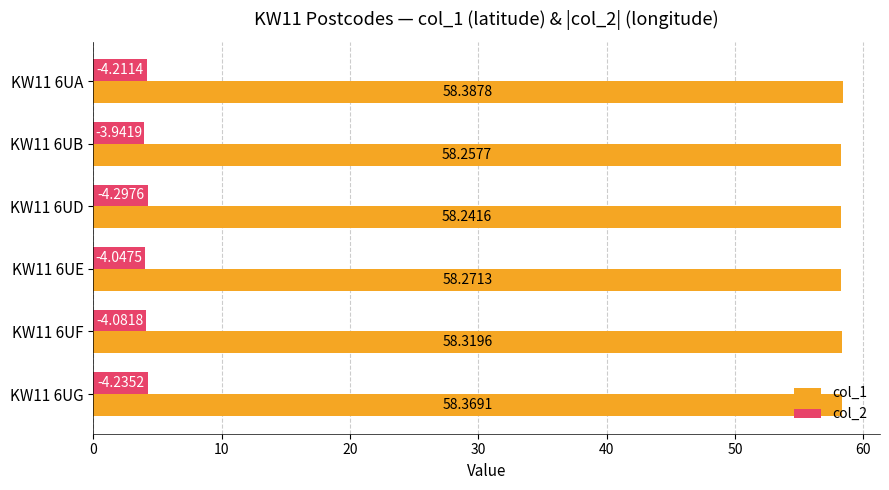

Which series has the largest total across all categories?

col_1